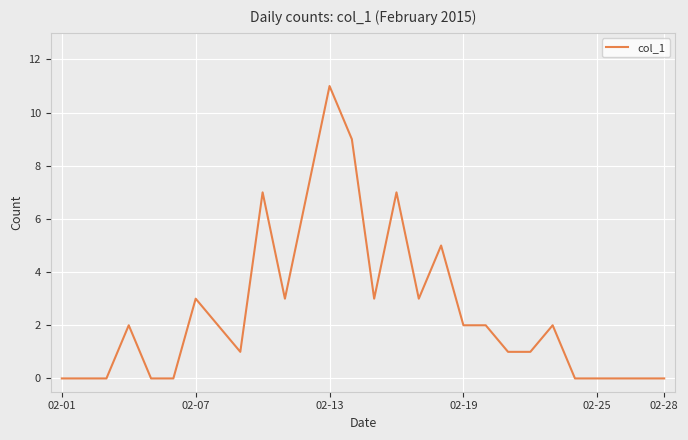

What is the difference between the maximum and minimum values?

11